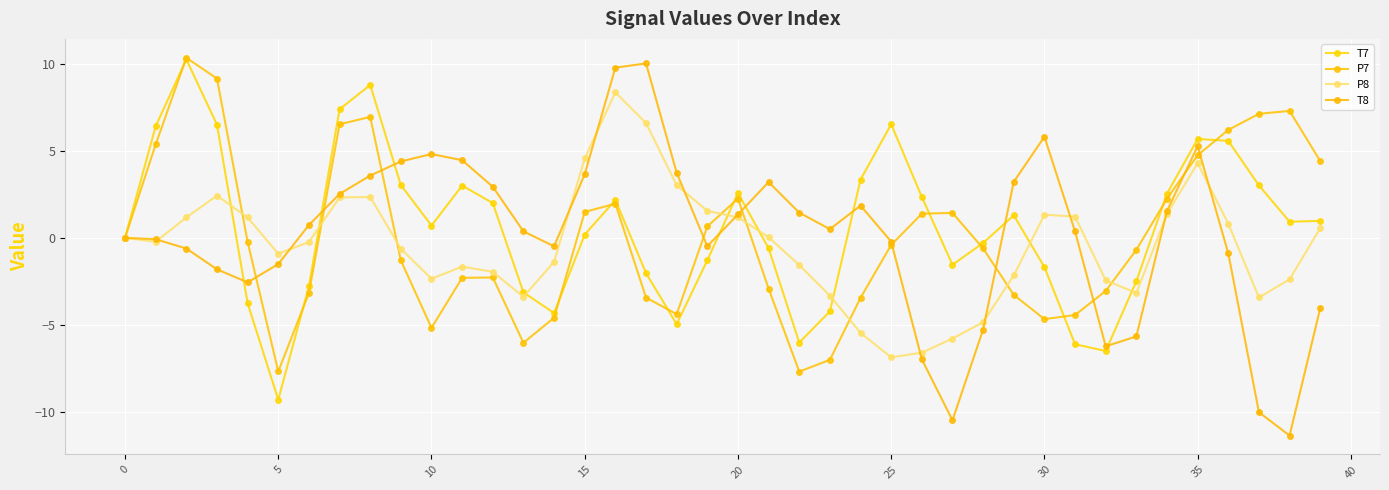

How many lines are shown in the chart?

4